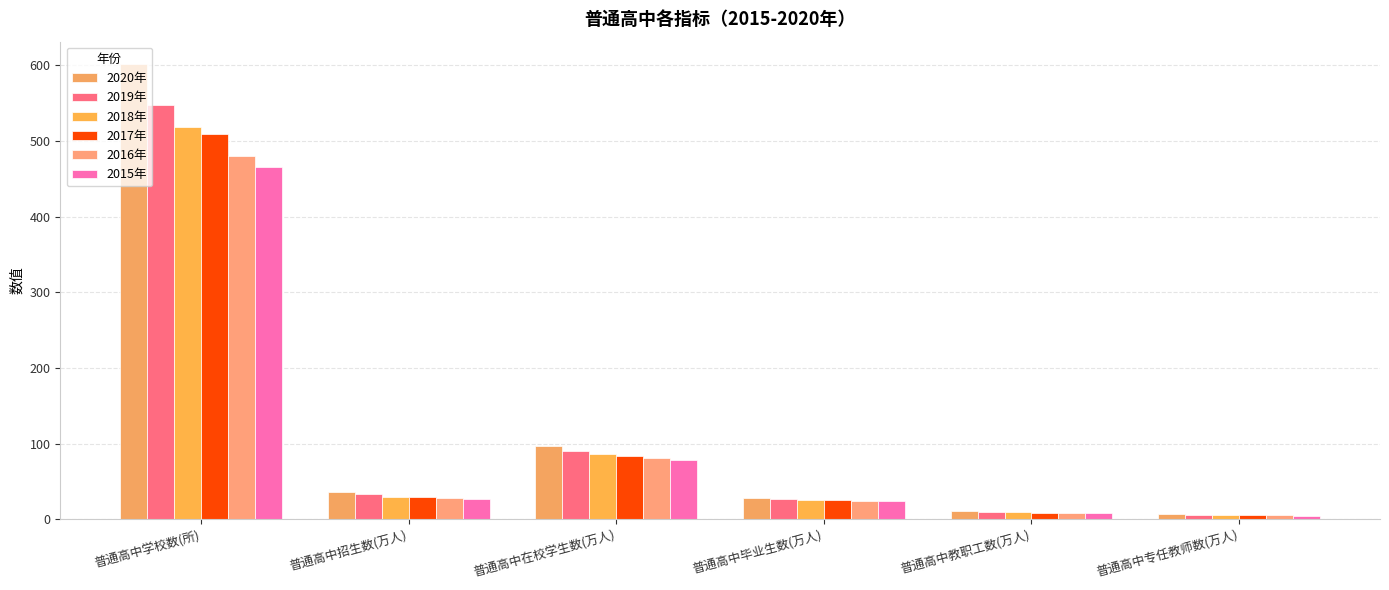

At which category does the chart reach its peak across all series?

普通高中学校数(所)